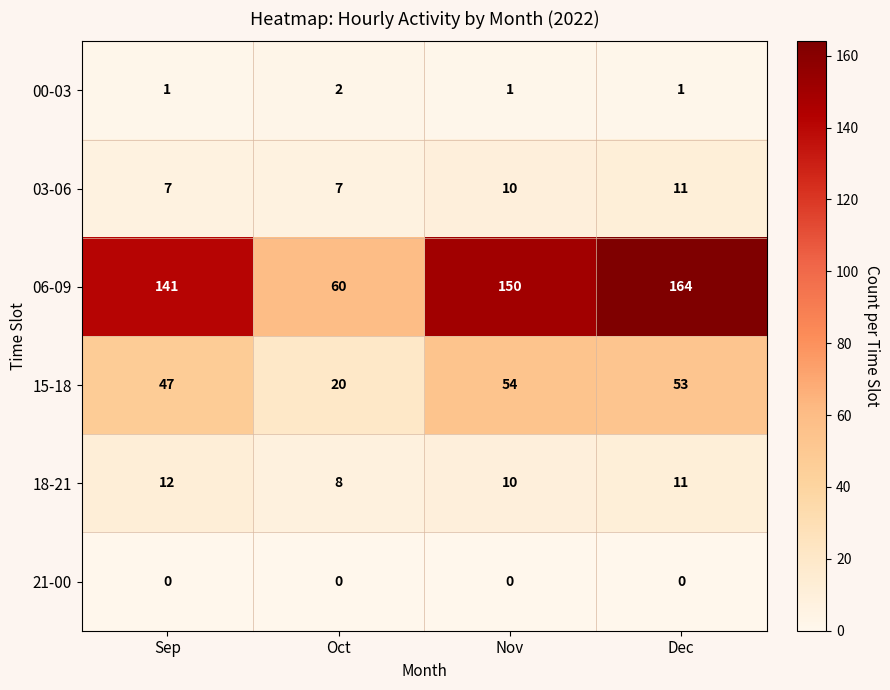

The value of 06-09 at Dec is 230. True or false?

False